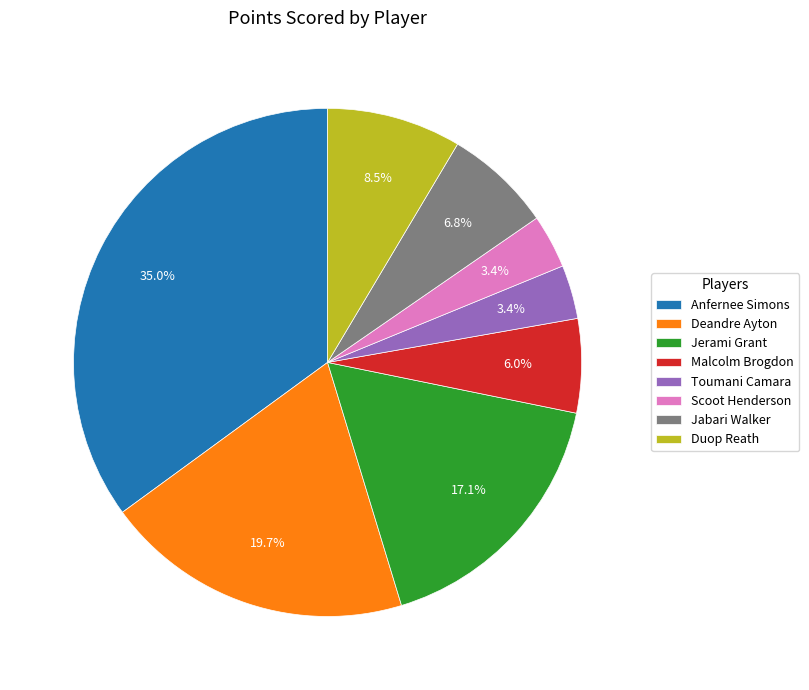

How much of the chart is everything except Deandre Ayton?

80.3%